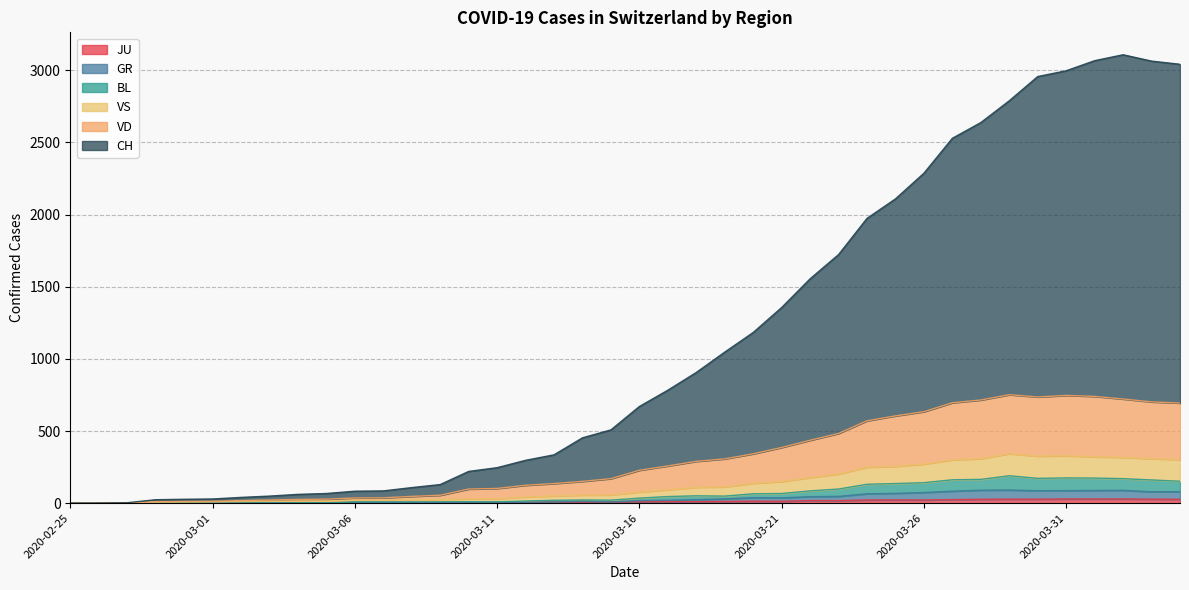

Reading left to right, extract all data points from this chart.

CH: 0	1	3	24	27	29	40	49	61	67	83	85	108	129	220	246	297	335	453	508	670	783	906	1047	1183	1356	1555	1723	1974	2109	2287	2529	2638	2789	2957	2997	3067	3108	3064	3042
VD: 0	0	1	11	12	13	18	22	26	28	36	37	47	55	98	102	124	136	151	170	228	258	290	307	342	386	436	483	571	605	634	696	715	752	736	747	740	722	702	694
VS: 0	0	1	7	8	9	12	14	15	14	21	21	25	26	30	30	43	50	56	57	77	93	110	113	138	150	177	202	249	255	271	300	308	343	326	328	321	317	308	302
GR: 0	0	1	1	1	1	1	1	1	2	5	5	5	5	5	6	6	8	14	9	18	20	24	30	38	37	45	47	65	68	74	83	90	91	86	87	88	89	79	79
BL: 0	0	1	1	2	2	2	2	2	3	9	9	9	9	10	9	15	20	22	21	35	46	51	49	65	67	85	98	131	136	142	162	165	190	172	175	174	170	161	152
JU: 0	0	1	1	1	1	1	1	1	2	5	5	5	5	5	6	6	8	8	9	9	11	11	12	14	13	18	18	22	23	22	25	27	28	28	29	29	29	28	27